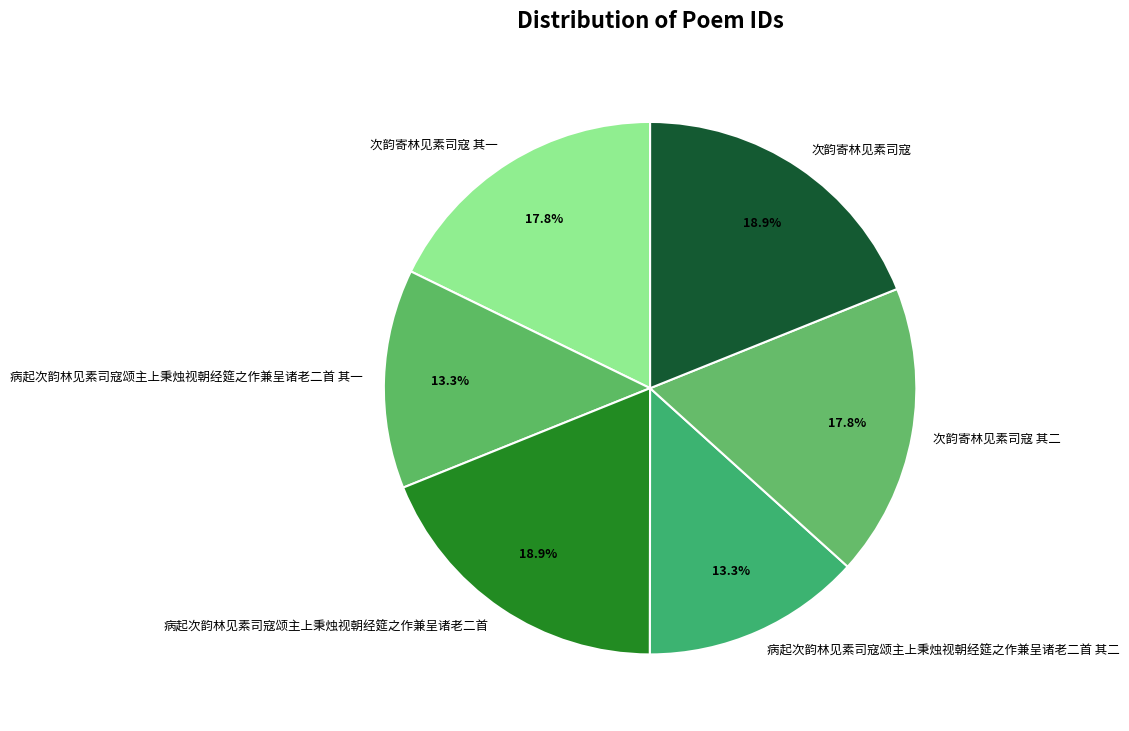

True or false: 次韵寄林见素司寇 其二 accounts for 18% of the total.

True